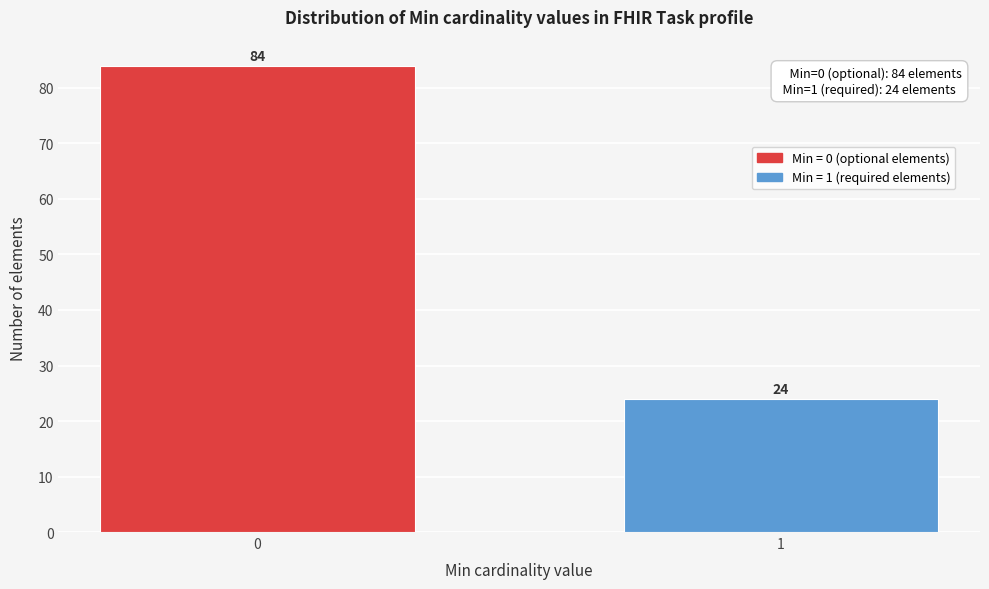

Reading left to right, extract all data points from this chart.

84	24